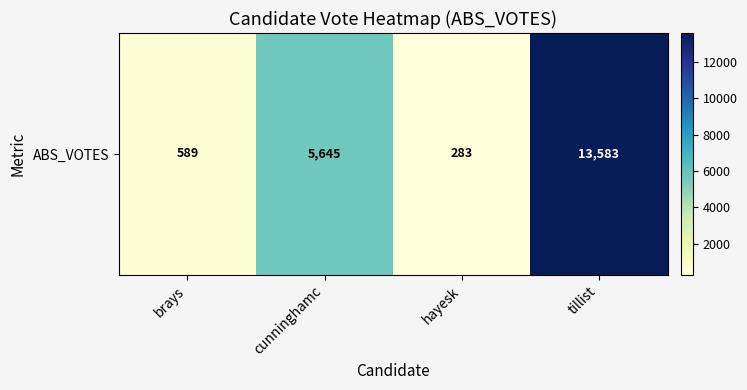

Reading left to right, transcribe all the data shown in this chart.

brays=589	cunninghamc=5645	hayesk=283	tillist=13583